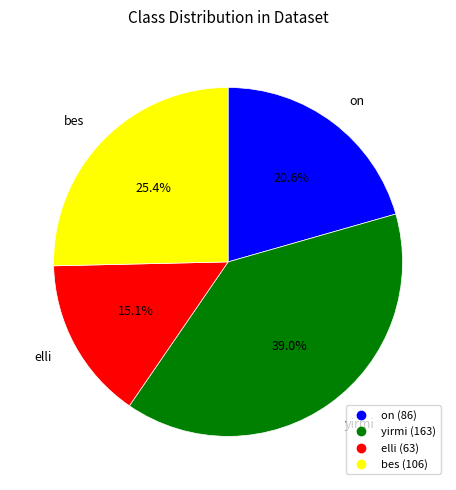

How many segments does this pie chart have?

4